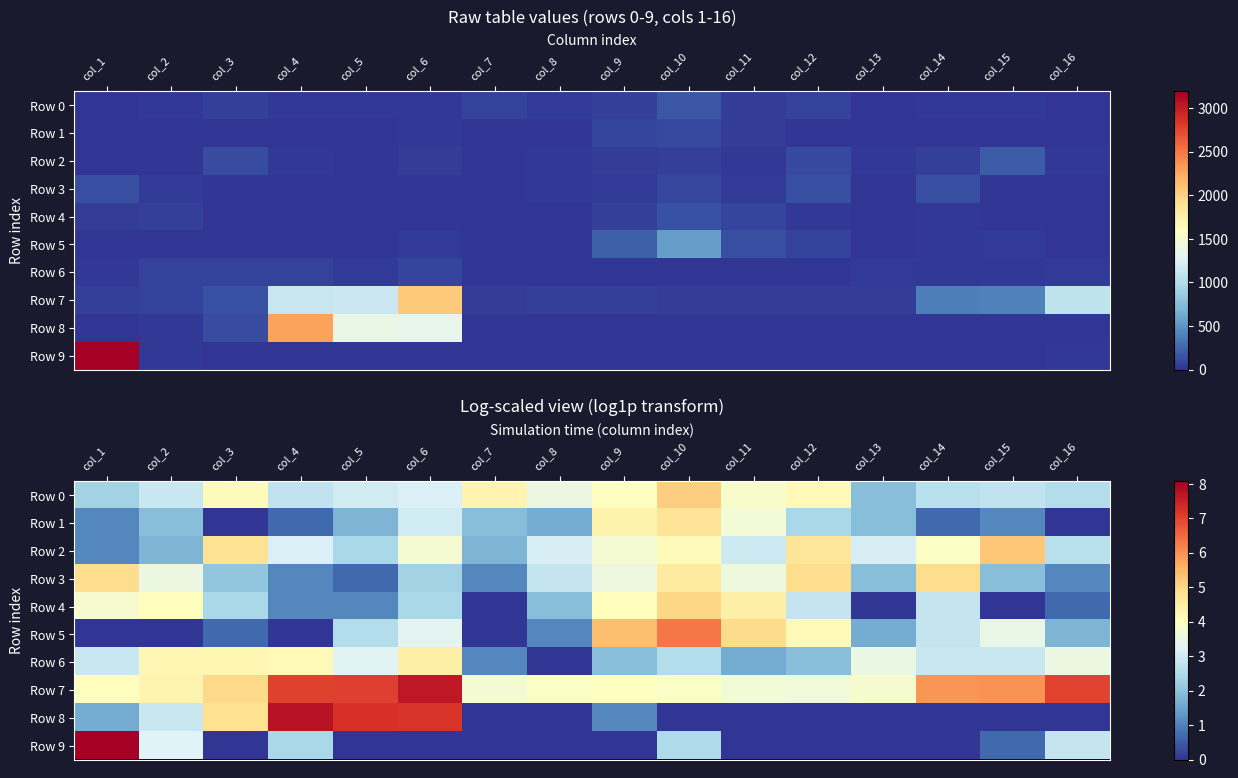

The value of Row 7 at col_4 is 10.9. True or false?

False